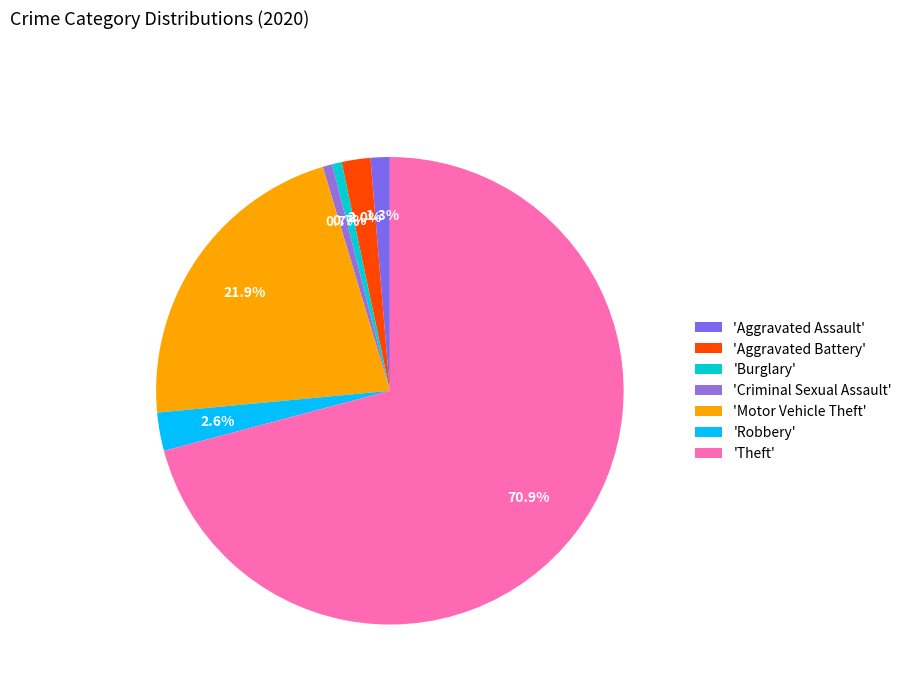

How many slices are in this pie chart?

7